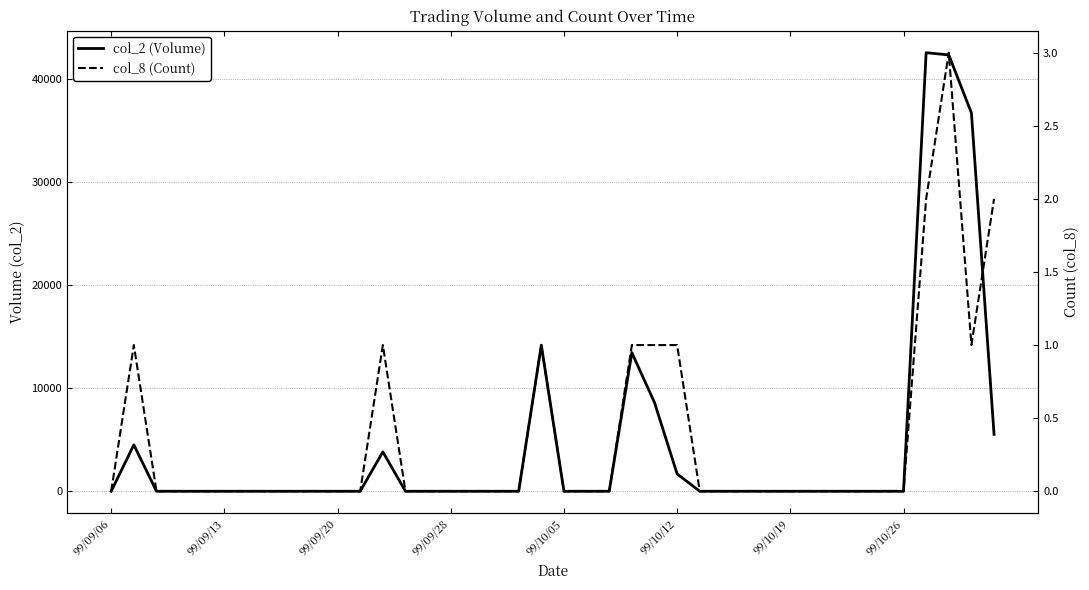

At 24, list the series in order from smallest to largest.

col_8 (Count), col_2 (Volume)